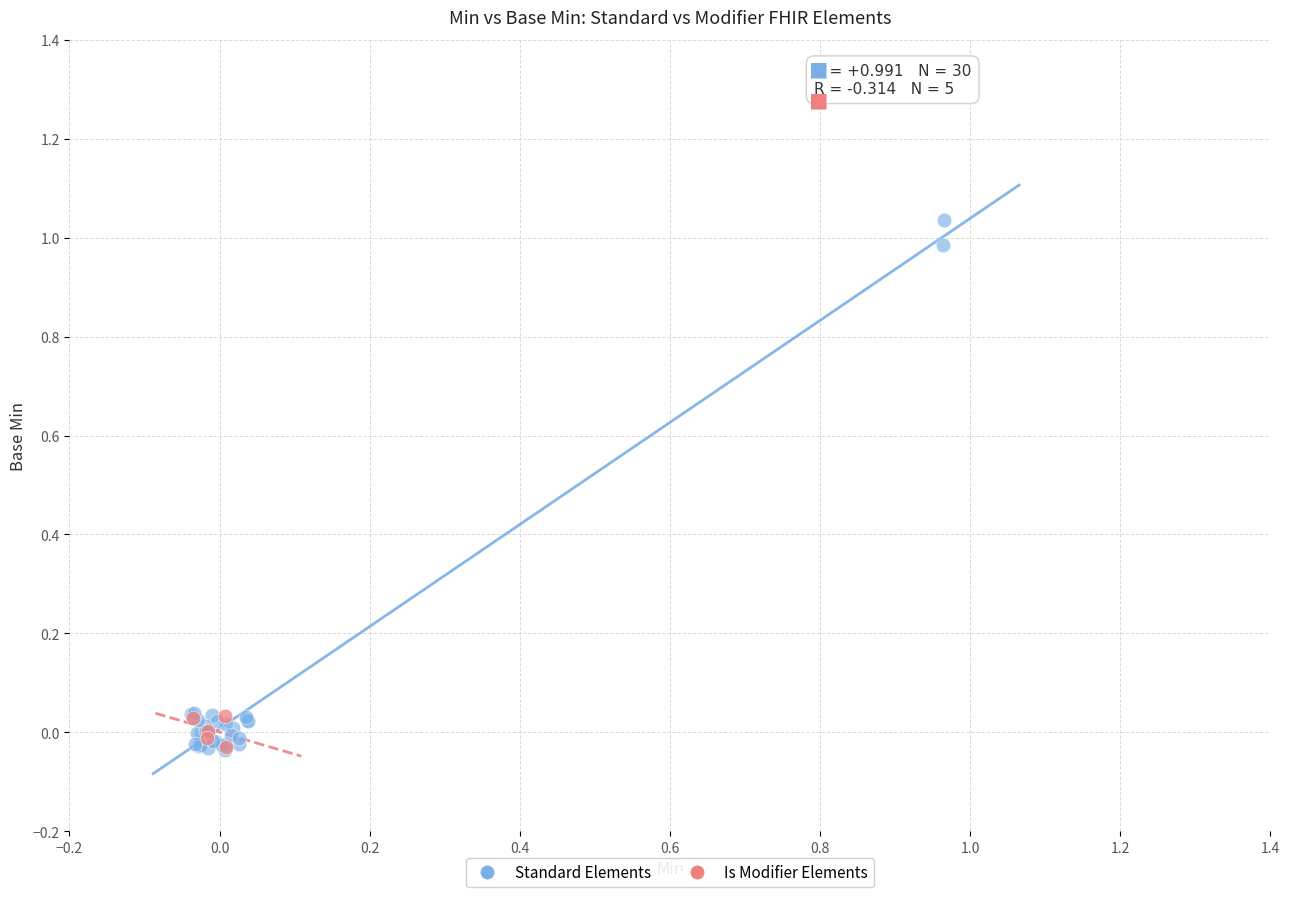

What are all the series names shown in the legend?

Standard Elements, Is Modifier Elements